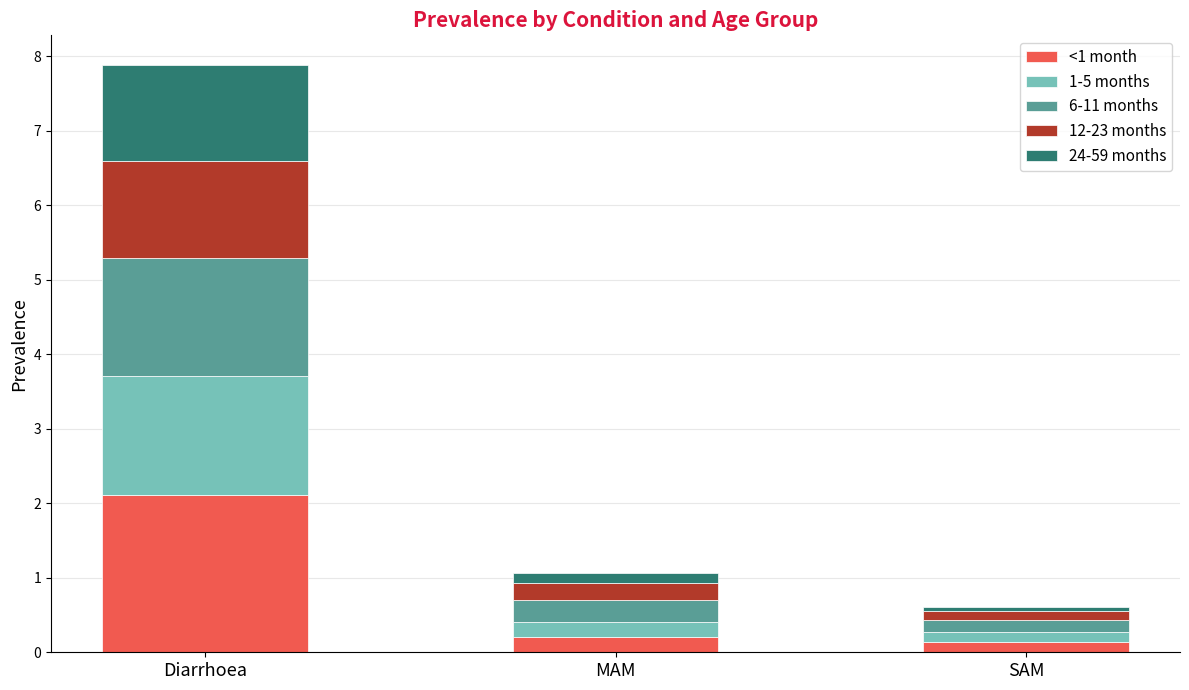

Reading left to right, transcribe the values for <1 month.

Diarrhoea=2.1	MAM=0.2	SAM=0.1